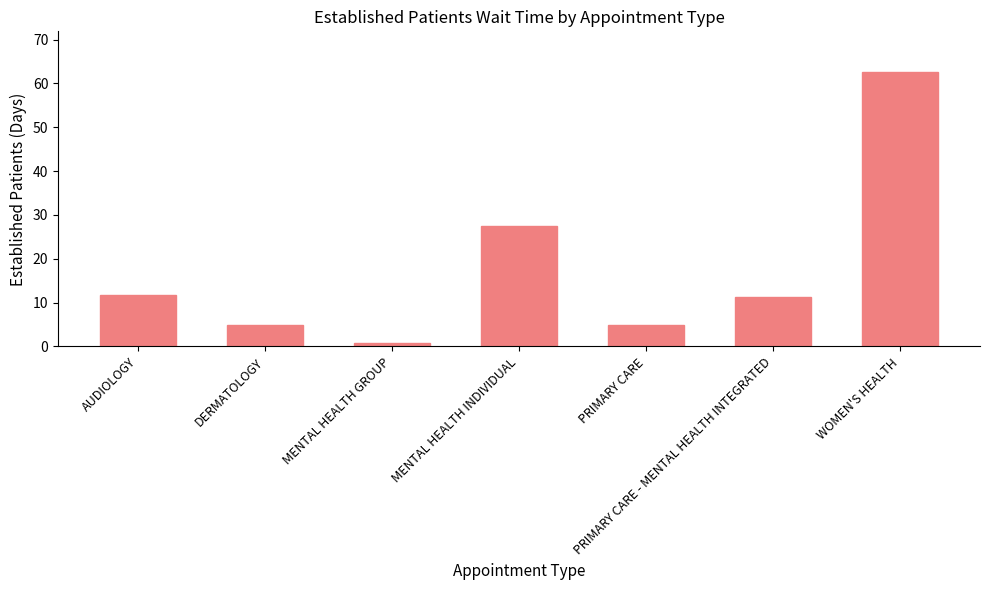

Are the bars grouped side by side (vs. stacked)?

No